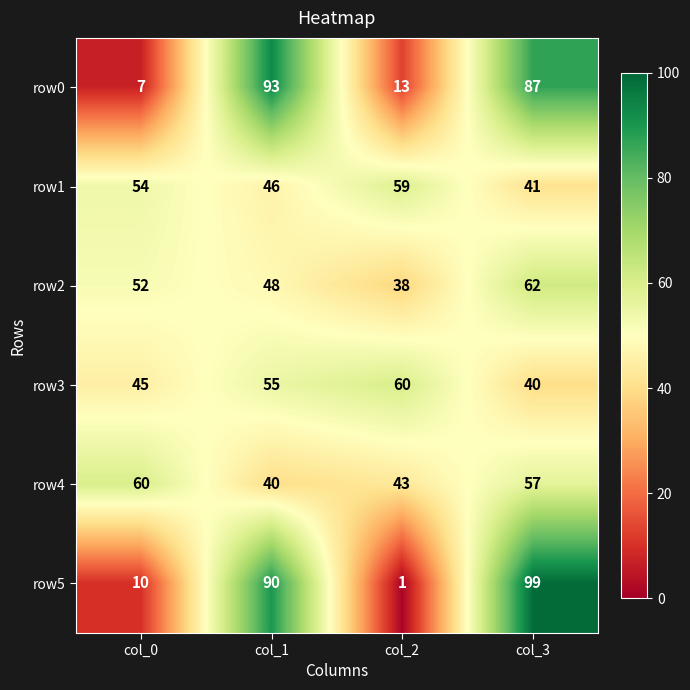

What is the highest value of the row0 series?

93